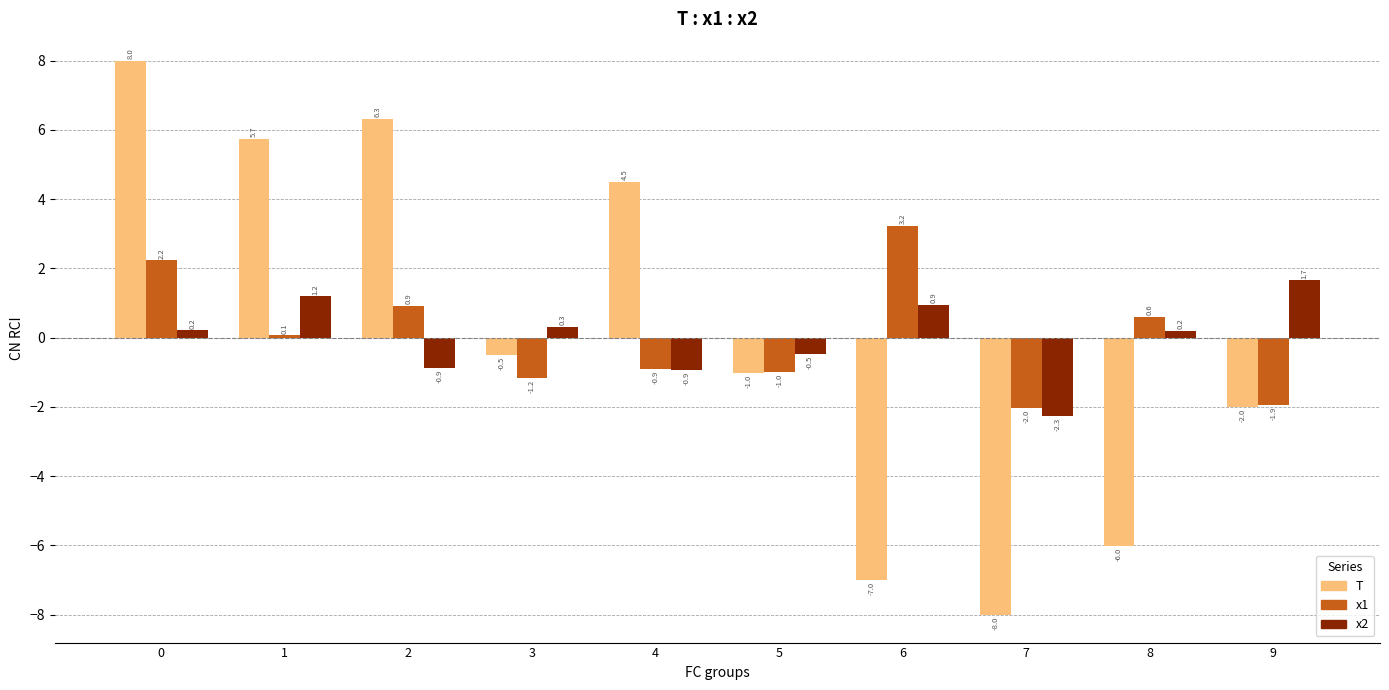

What is the value of the x1 bar at the 1st from the left?

2.2